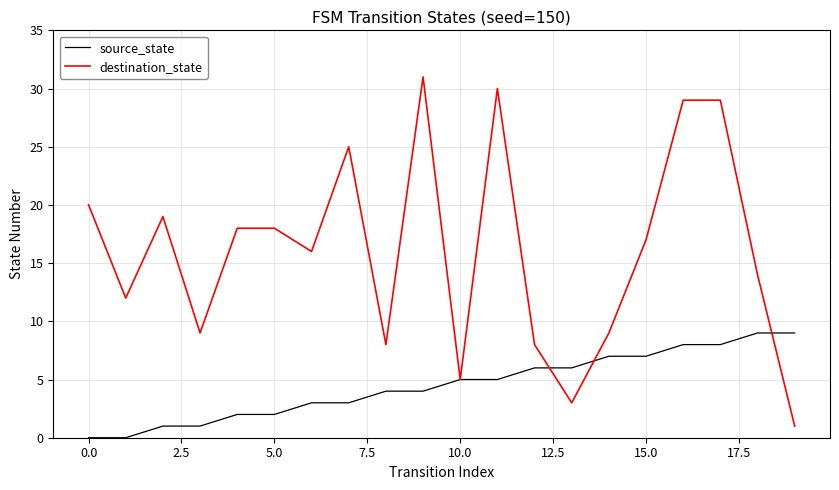

Count the number of data series in this chart.

2